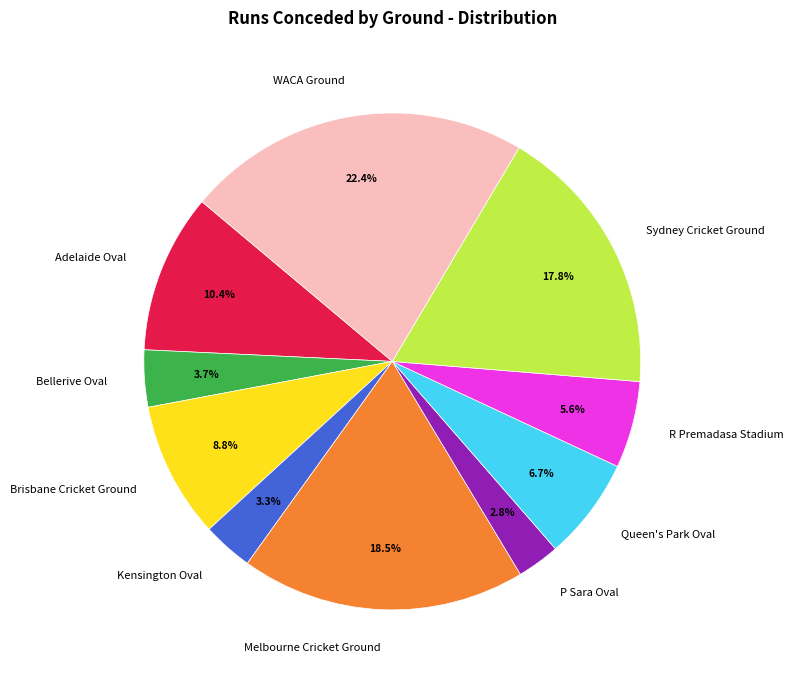

How many slices are in this pie chart?

10